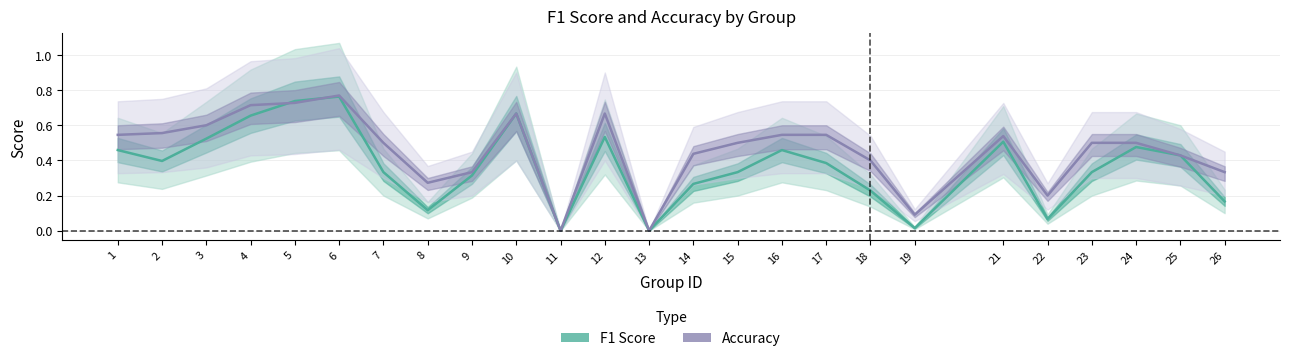

Reading left to right, list all the values displayed in this chart.

f1: 1=0.5	2=0.4	3=0.5	4=0.7	5=0.7	6=0.8	7=0.3	8=0.1	9=0.3	10=0.7	11=0.0	12=0.5	13=0.0	14=0.3	15=0.3	16=0.5	17=0.4	18=0.2	19=0.0	21=0.5	22=0.1	23=0.3	24=0.5	25=0.4	26=0.2
accuracy: 1=0.5	2=0.6	3=0.6	4=0.7	5=0.7	6=0.8	7=0.5	8=0.3	9=0.3	10=0.7	11=0.0	12=0.7	13=0.0	14=0.4	15=0.5	16=0.5	17=0.5	18=0.4	19=0.1	21=0.5	22=0.2	23=0.5	24=0.5	25=0.4	26=0.3